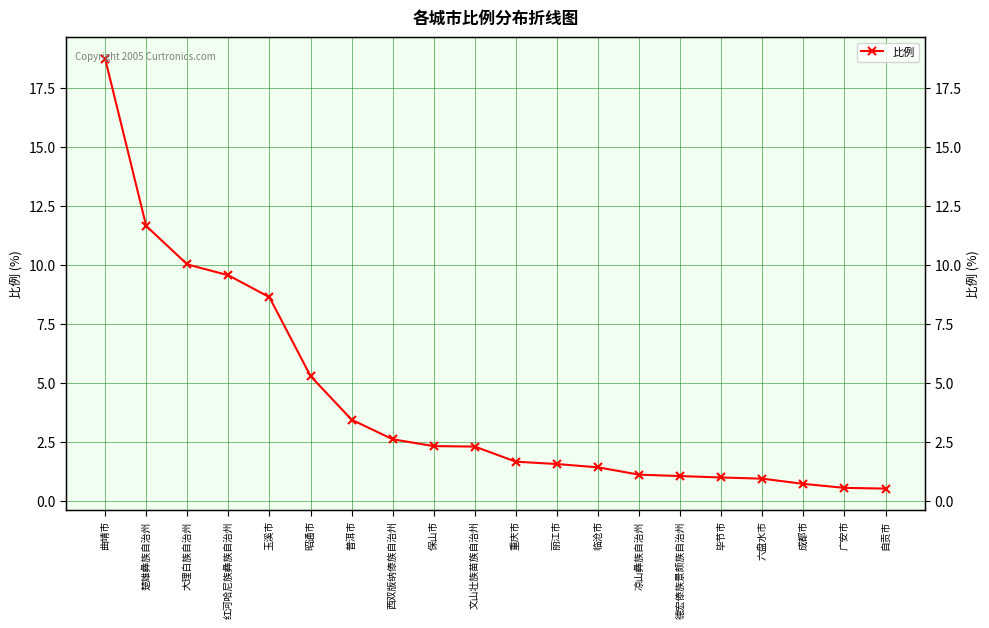

Where does the data first go above 2?

曲靖市